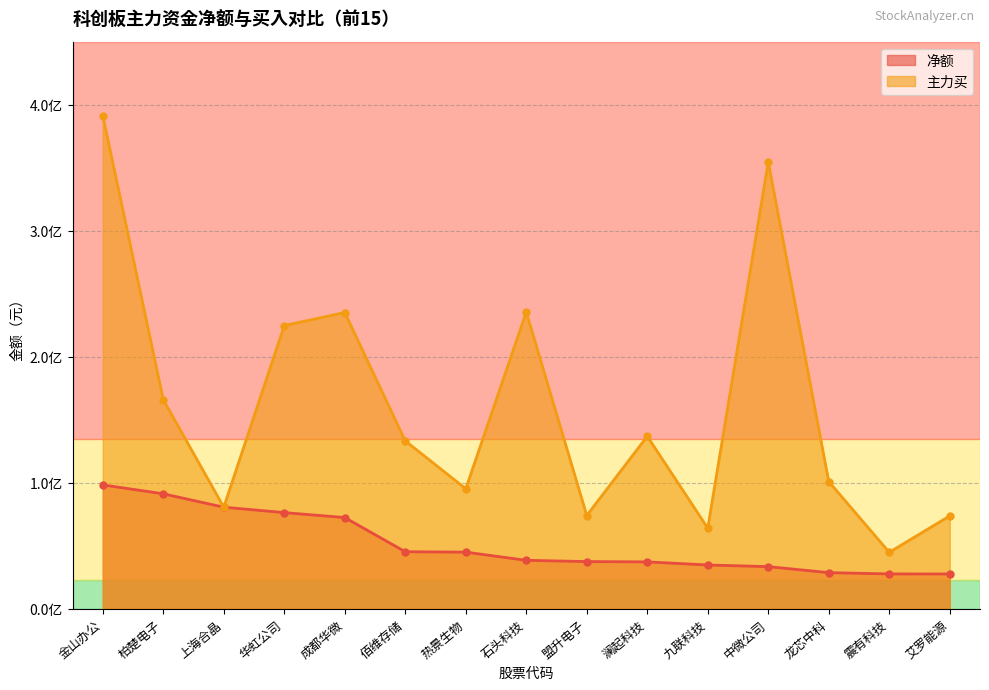

Reading right to left, transcribe all the data shown in this chart.

净额: 27501127	27537615	28571568	33321113	34637131	37100422	37350537	38343577	44827799	45153626	72274656	76211936	80511026	91142365	98202787
主力买: 73604833	44688189	100842049	354672260	63854805	136824714	73902827	235389470	95141271	133130306	235017864	224688858	80511026	165818719	391318701